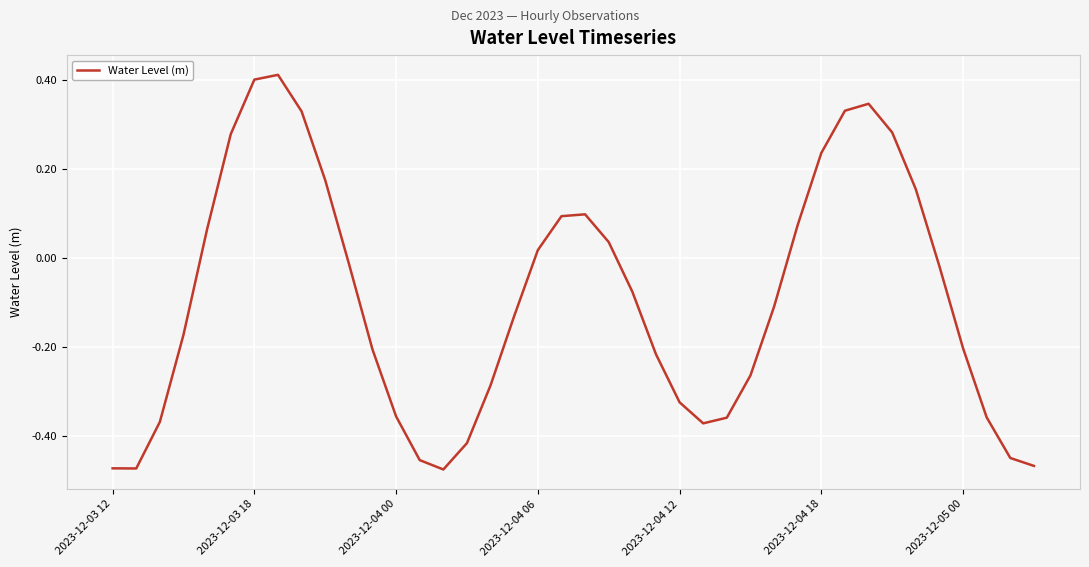

What is the difference between the maximum and minimum values?

0.9